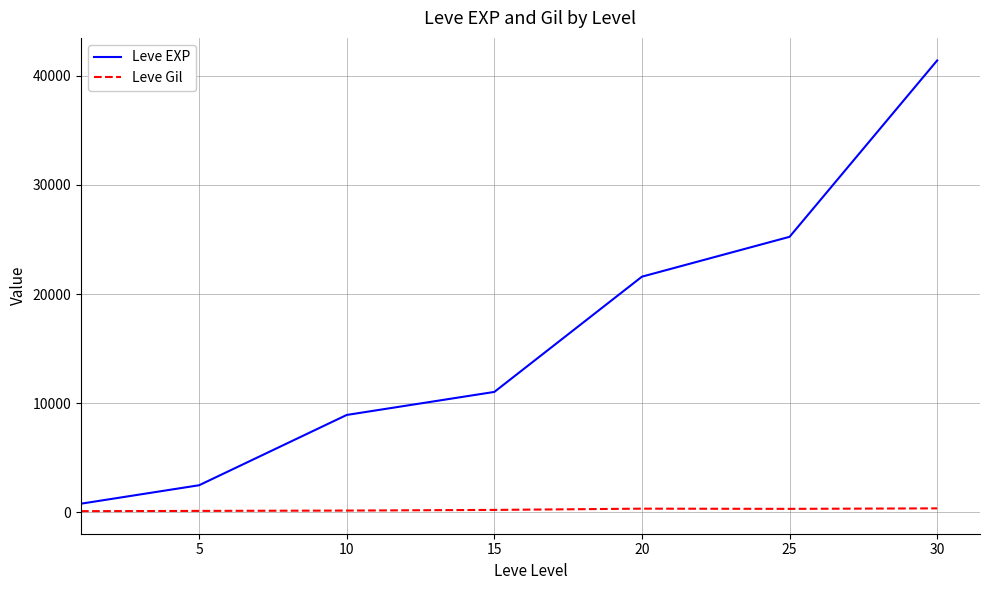

In Leve Gil, how many points are higher than both neighbors (excluding endpoints)?

1